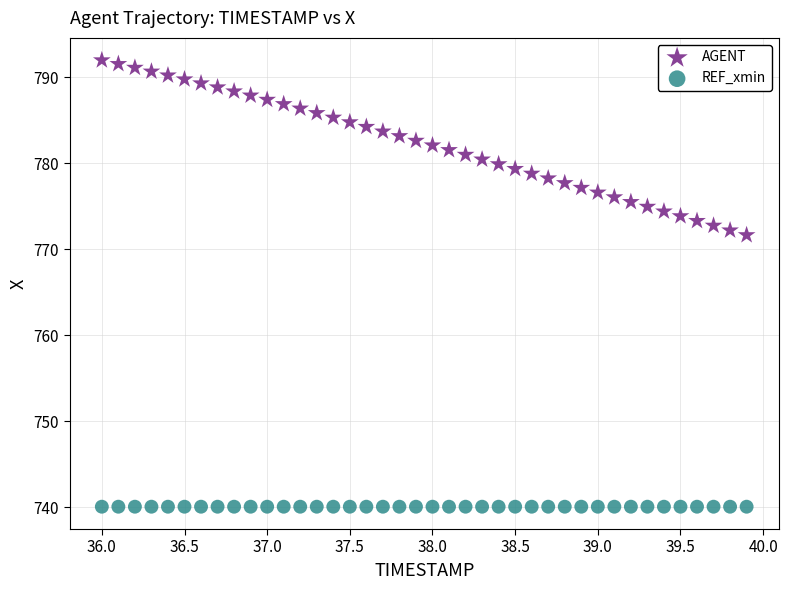

What are all the series names shown in the legend?

AGENT, REF_xmin